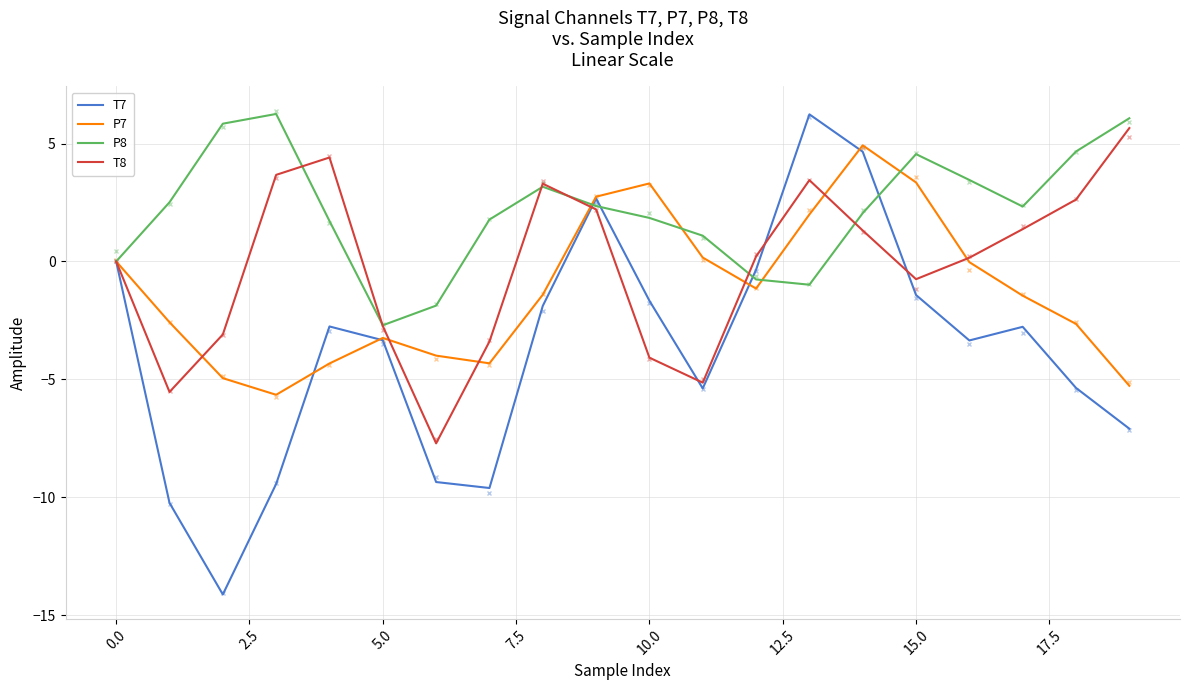

How many data points in P7 are less than -1?

12